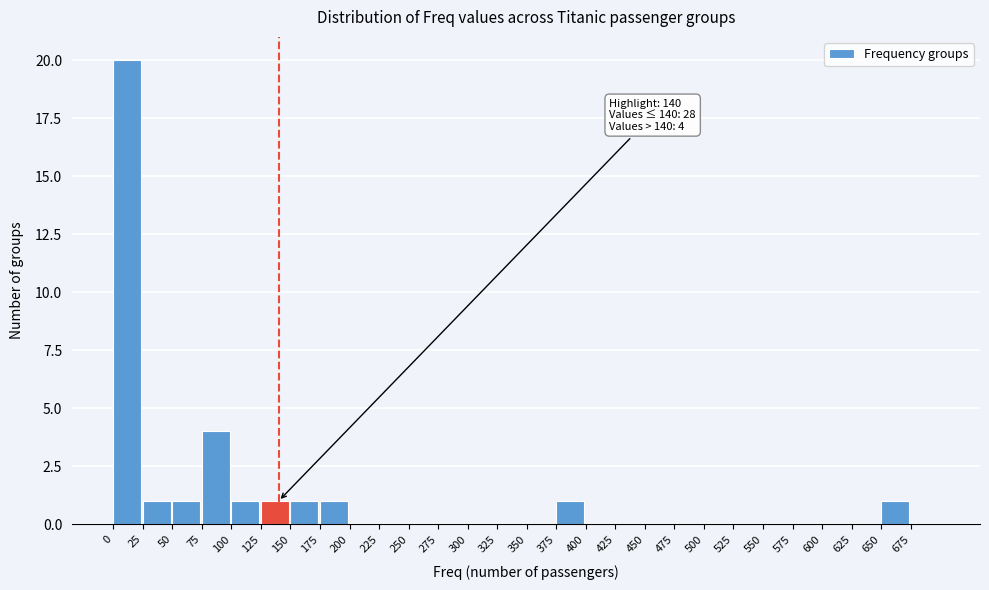

Over which range of the x-axis is the bar tallest?

0 to 25